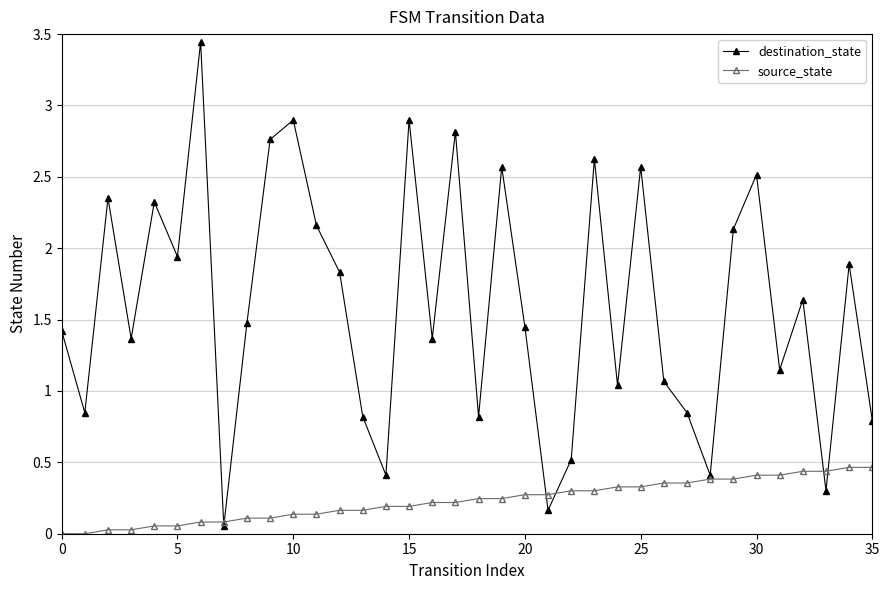

True or false: destination_state and source_state cross at least once.

True